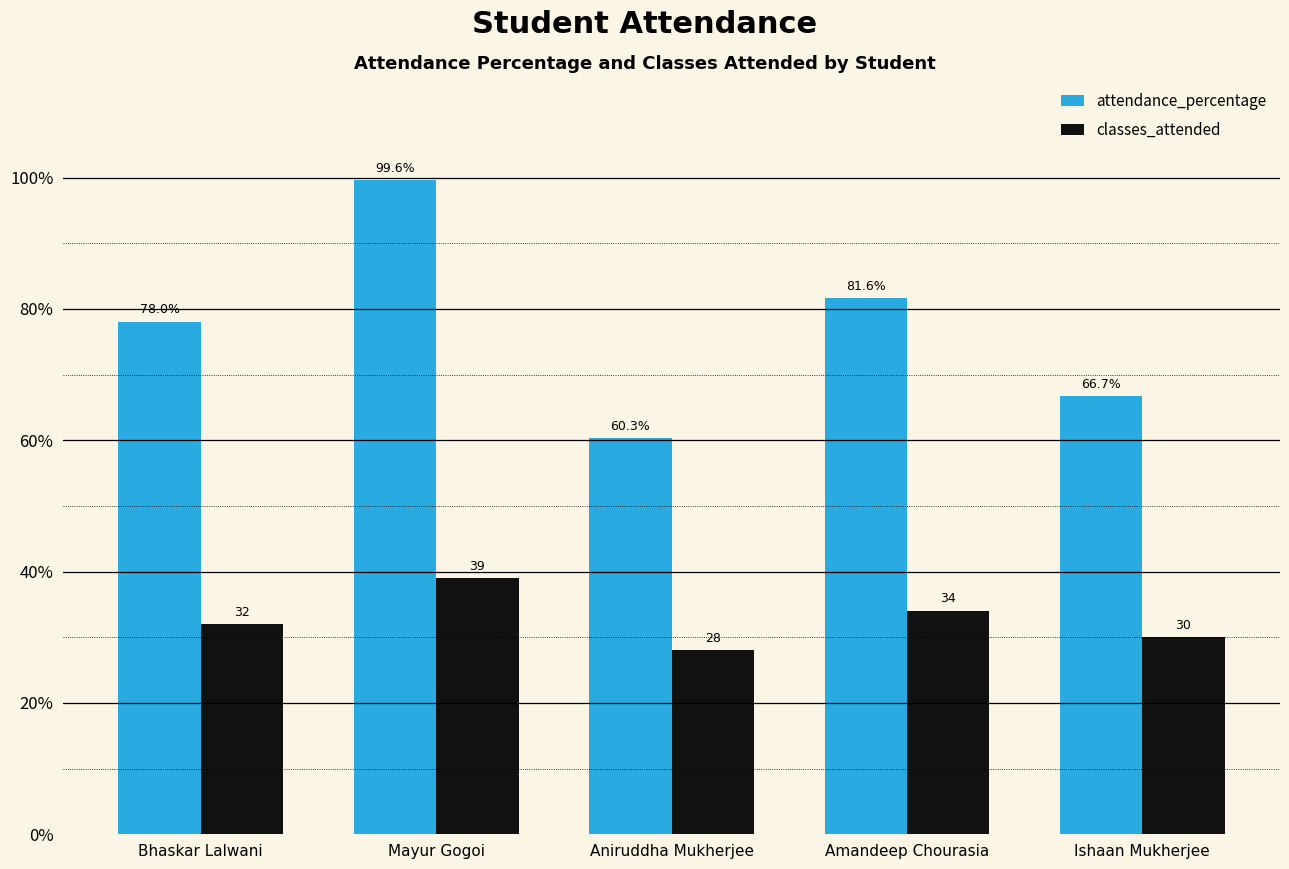

What is the spread (max minus min) of values at Amandeep Chourasia?

47.6